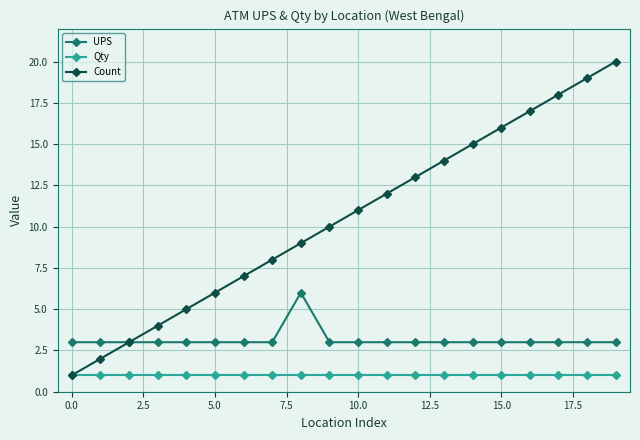

What is the value of the UPS point at the 16th from the left?

3